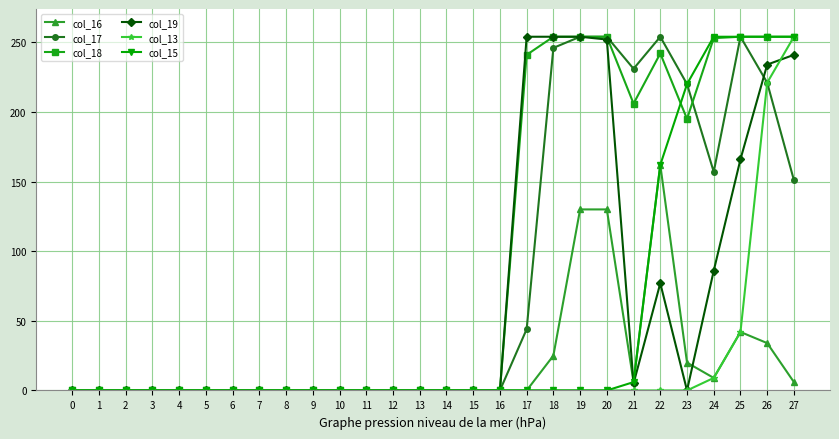

What are all the series names shown in the legend?

col_16, col_17, col_18, col_19, col_13, col_15